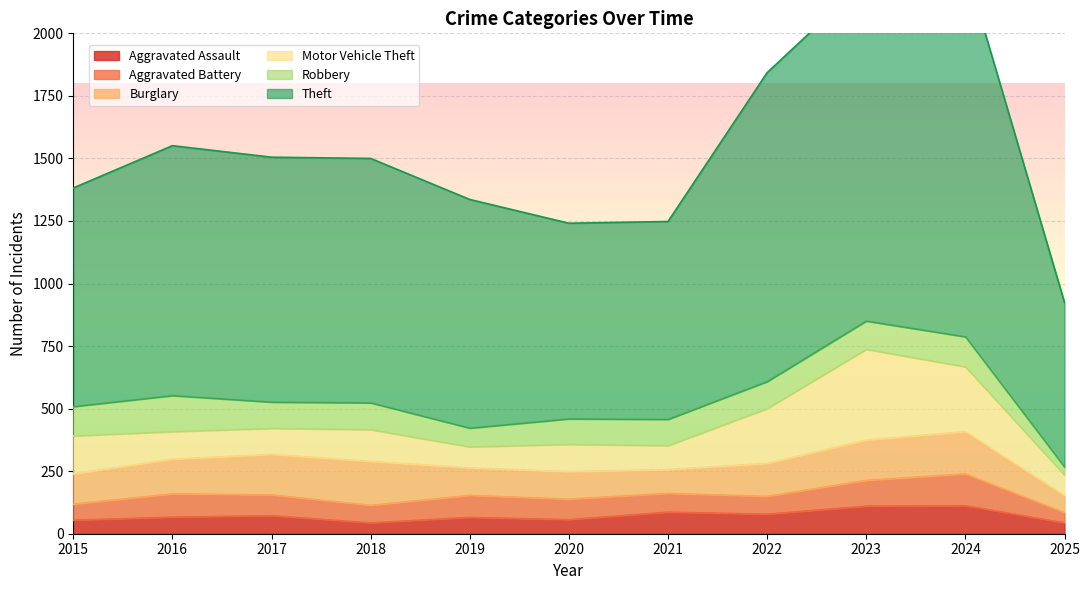

How many values in the Aggravated Battery series are below 82?

5